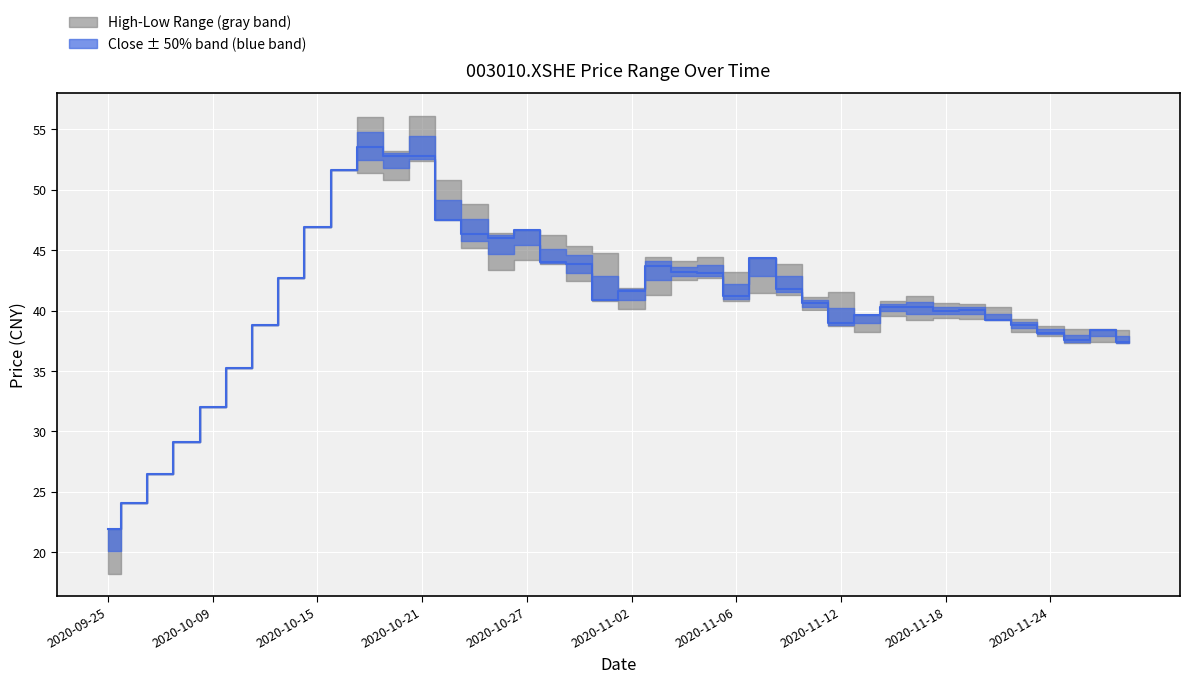

What is the sum of the values at 10 and 24?

94.7